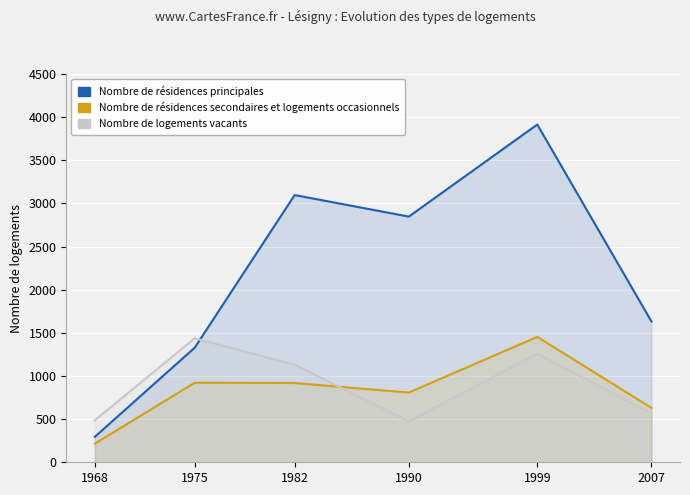

What is the total value across all series at 1982?

5145.0